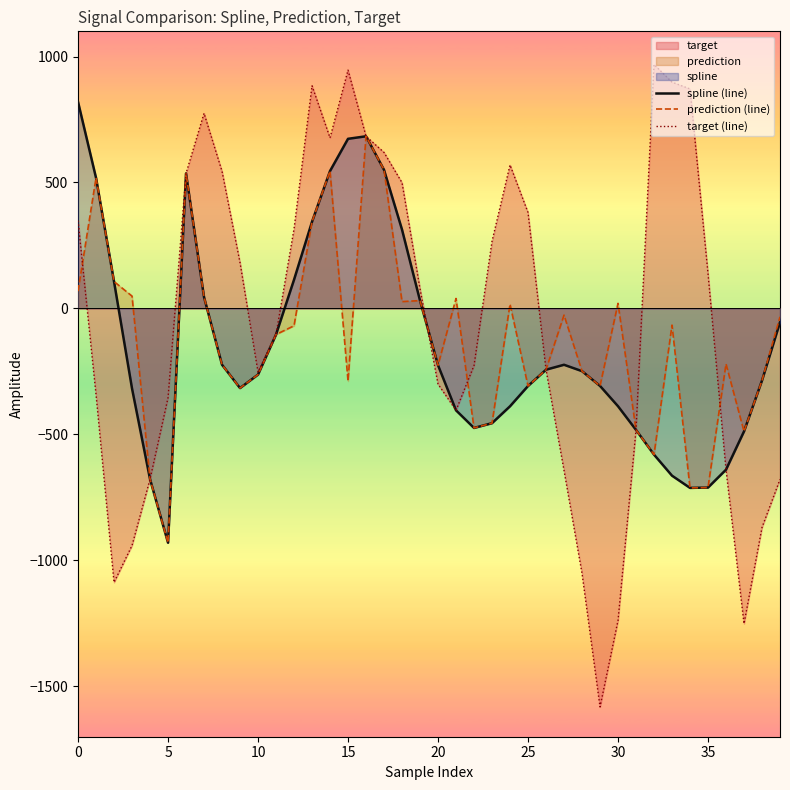

What is the highest value of the prediction (line) series?

683.4